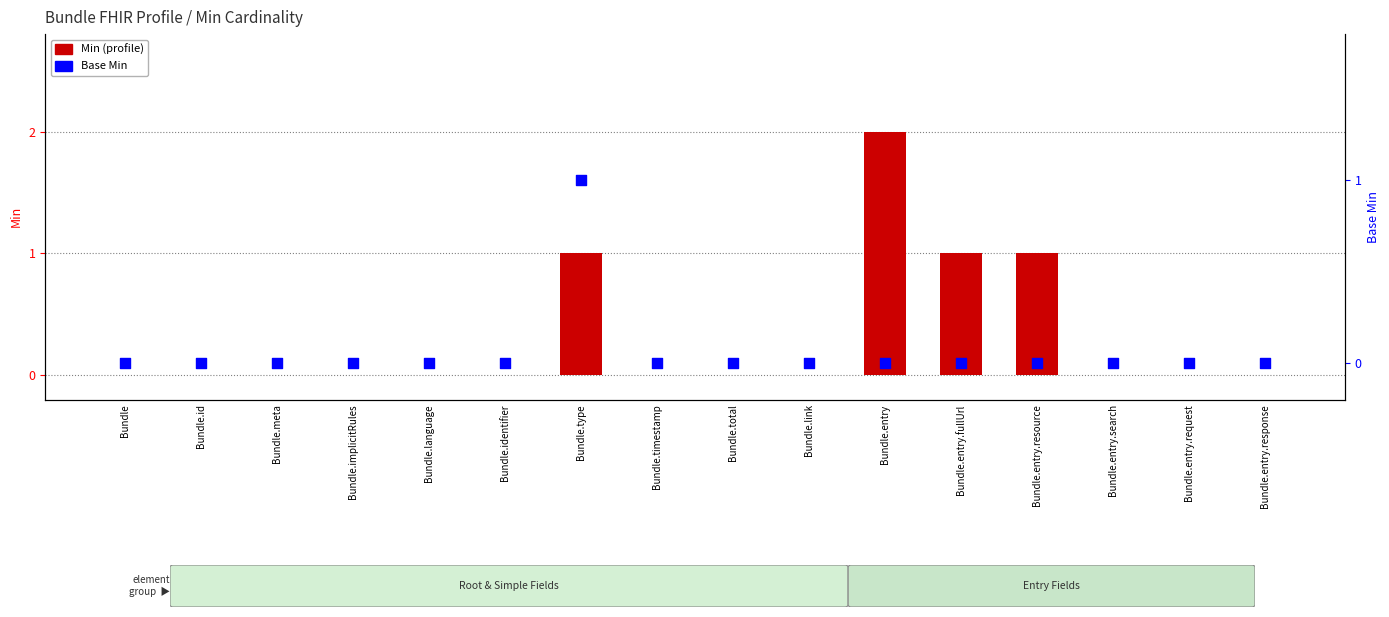

Which series has the widest spread of Y values?

Min